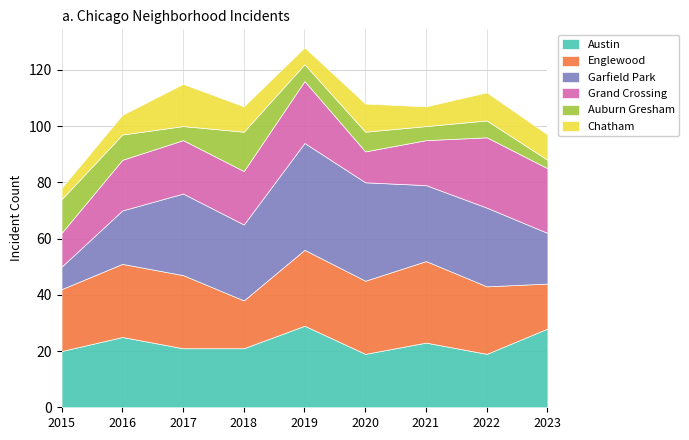

True or false: Chatham and Garfield Park cross at least once.

False